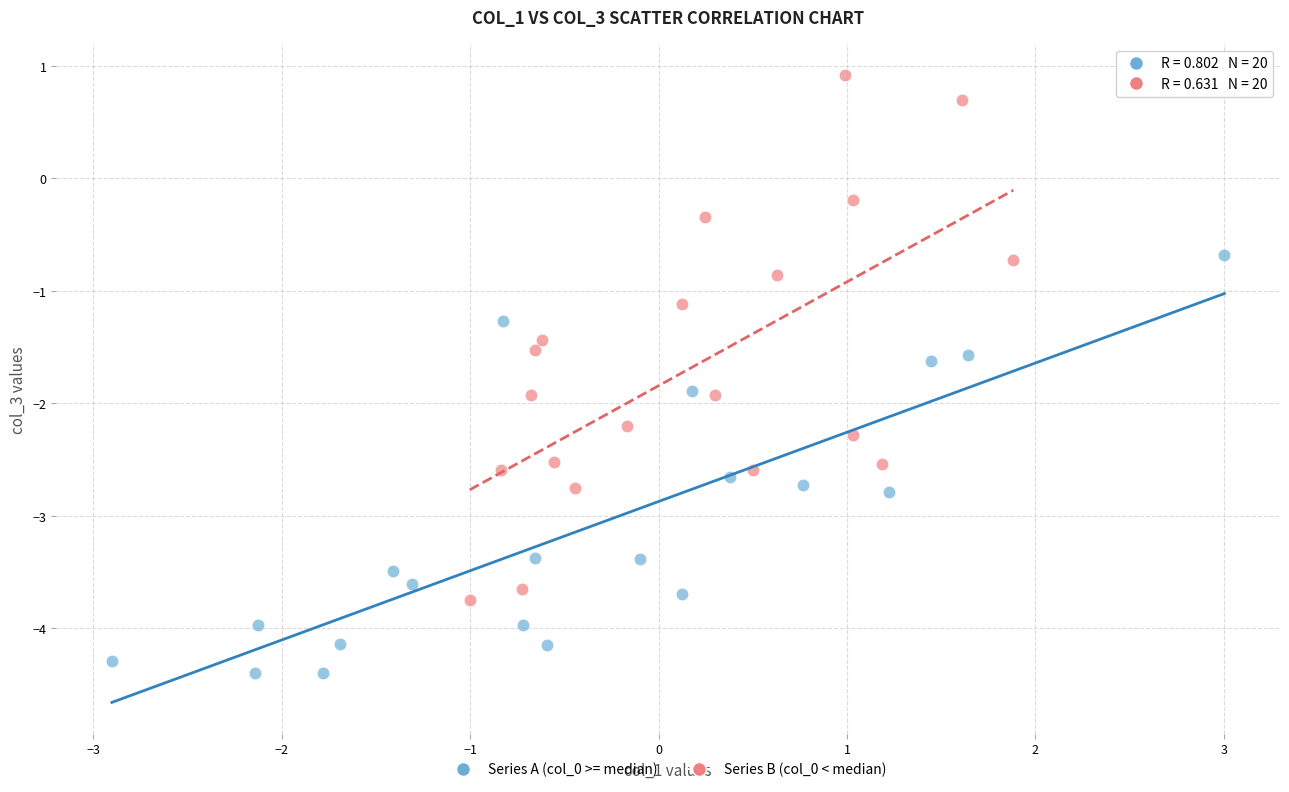

Which series reaches the maximum Y coordinate?

Series B (col_0 < median)